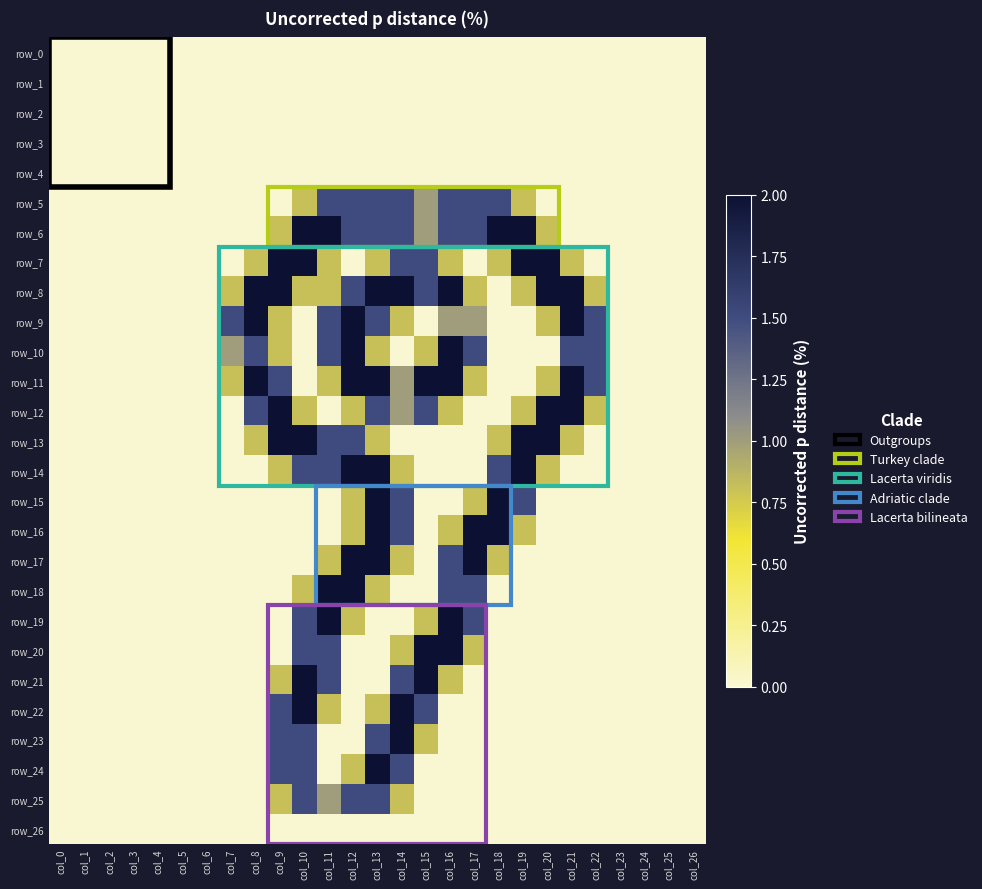

List the series in order of their peak value, lowest first.

row_0, row_1, row_2, row_3, row_4, row_26, row_5, row_25, row_6, row_7, row_8, row_9, row_10, row_11, row_12, row_13, row_14, row_15, row_16, row_17, row_18, row_19, row_20, row_21, row_22, row_23, row_24